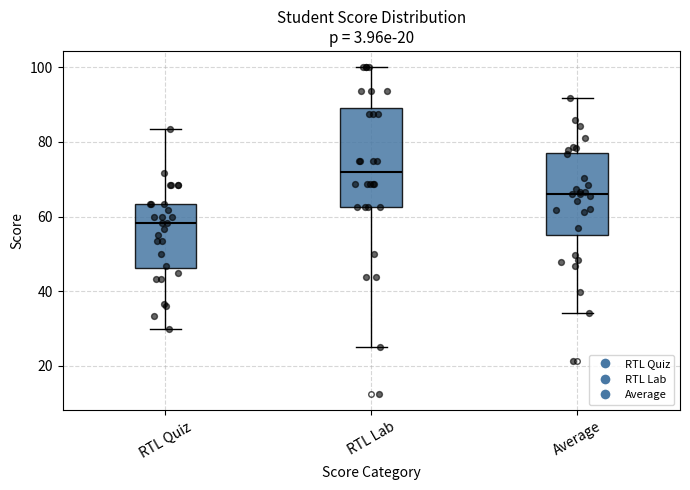

Reading left to right, read every box against the y-axis: the position of its median line, the range the box covers, and the ends of its whiskers. The values are not printed on the chart, so give them approximately, as read against the axis.

RTL Quiz: median 58, box 46 to 64, whiskers 30 to 84
RTL Lab: median 72, box 62 to 90, whiskers 26 to 100
Average: median 66, box 56 to 78, whiskers 34 to 92